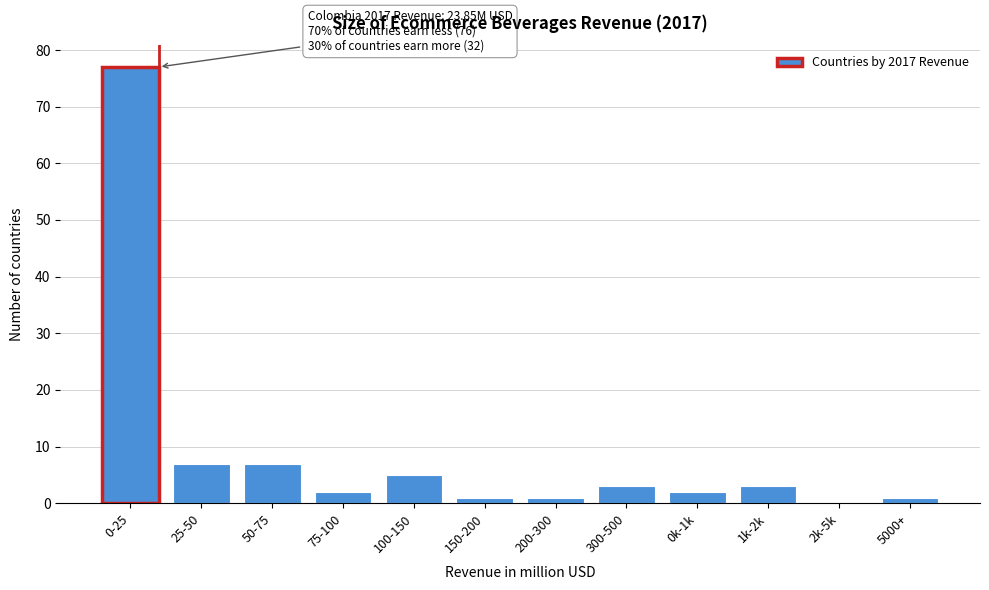

Reading left to right, transcribe all the data shown in this chart.

0-25=77	25-50=7	50-75=7	75-100=2	100-150=5	150-200=1	200-300=1	300-500=3	0k-1k=2	1k-2k=3	2k-5k=0	5000+=1